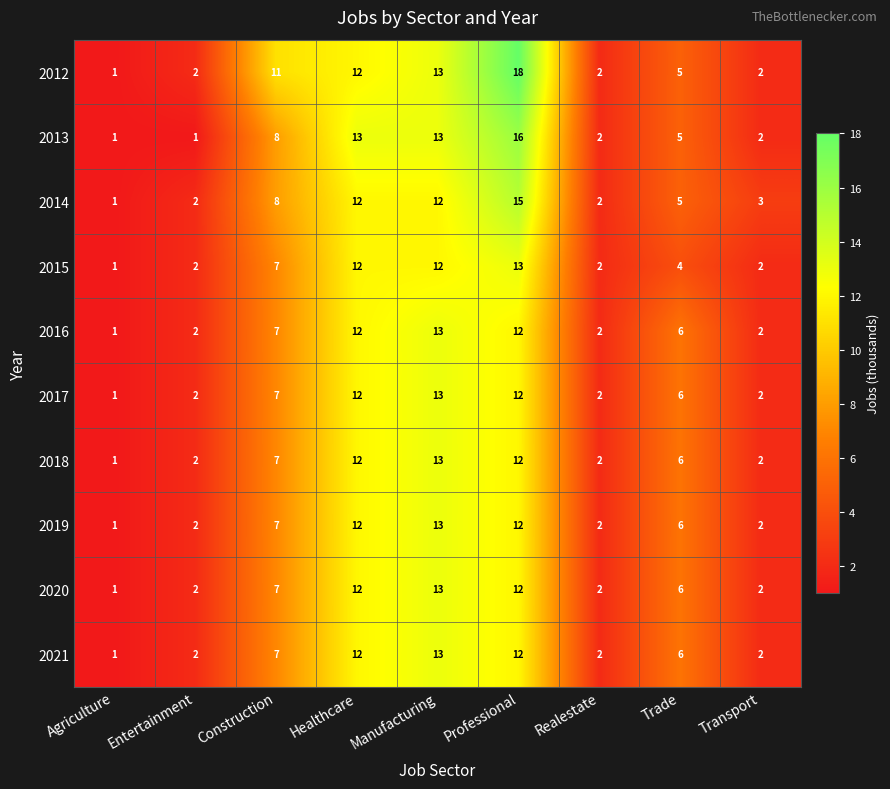

What is the sum of all 2020 values?

57